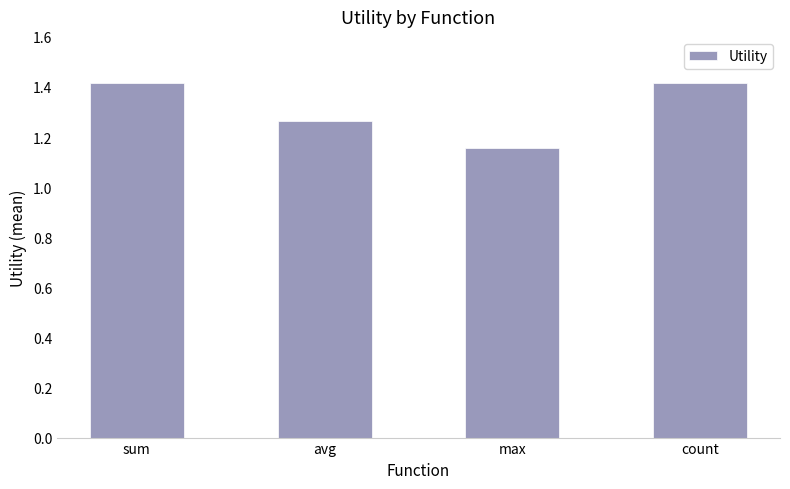

The chart shows a value of 2.2 at avg. True or false?

False